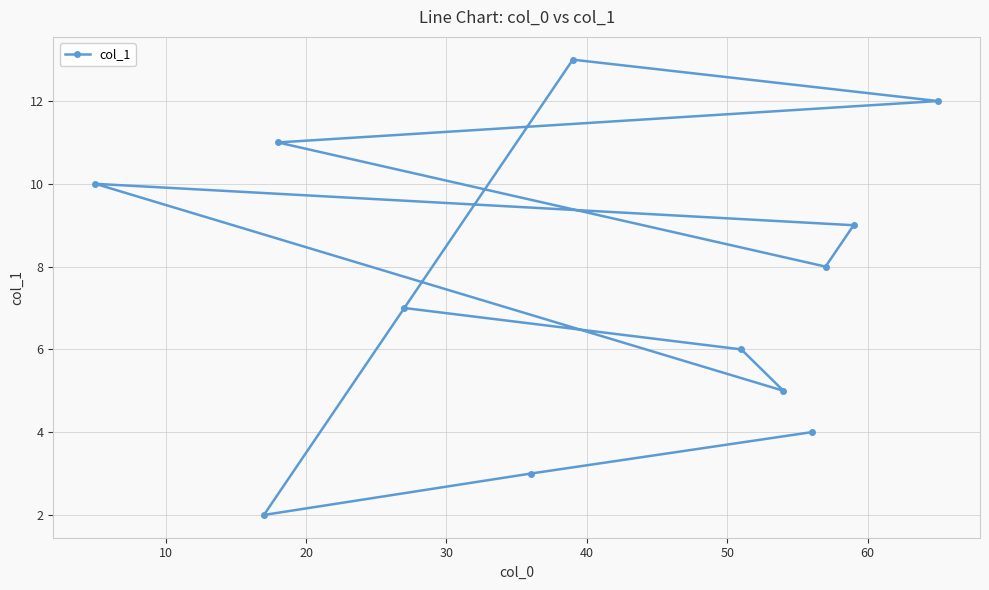

How many interior local valleys (lower than both neighbors) does the data have?

3